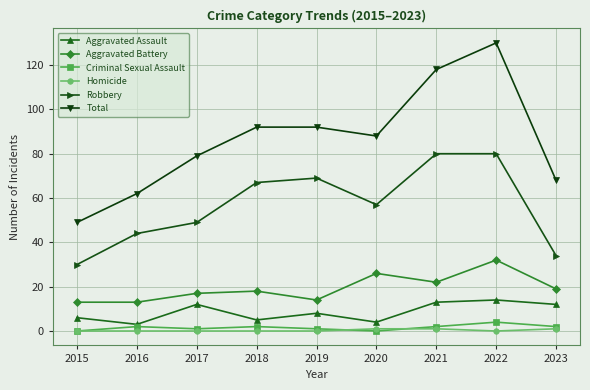

True or false: Aggravated Assault has a value of 19 at 2017.

False